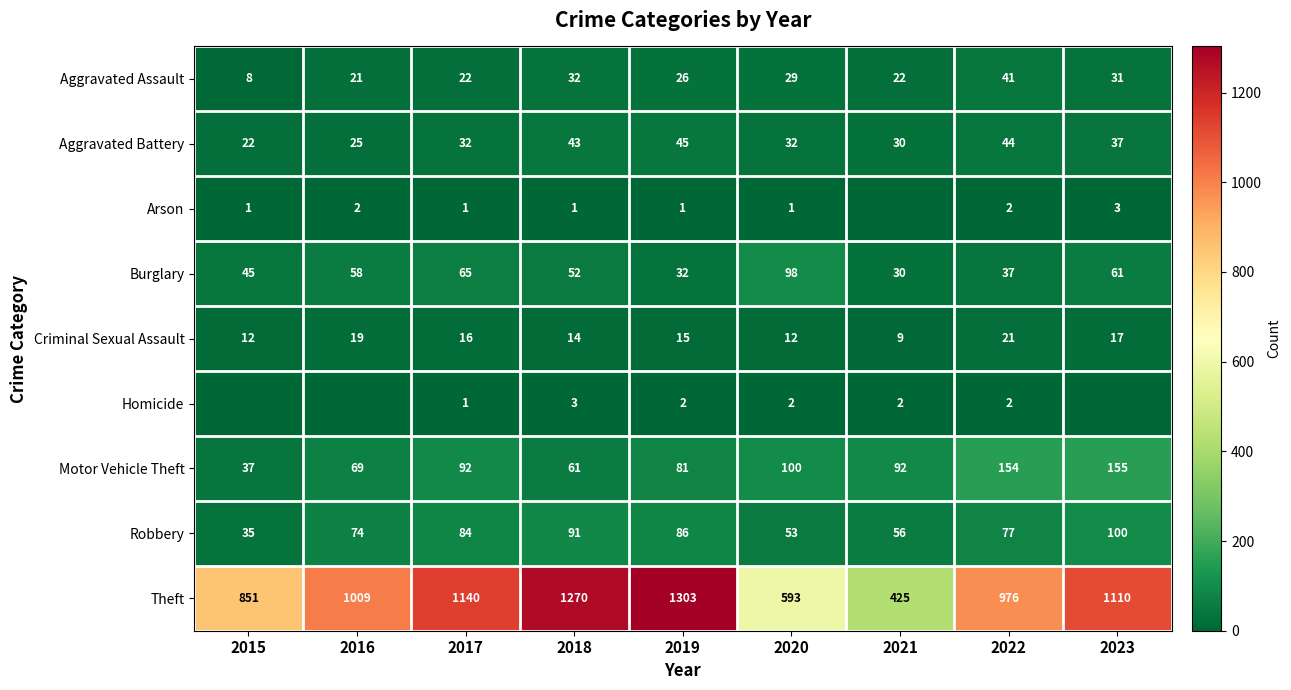

Which label corresponds to the largest value in the chart?

2019